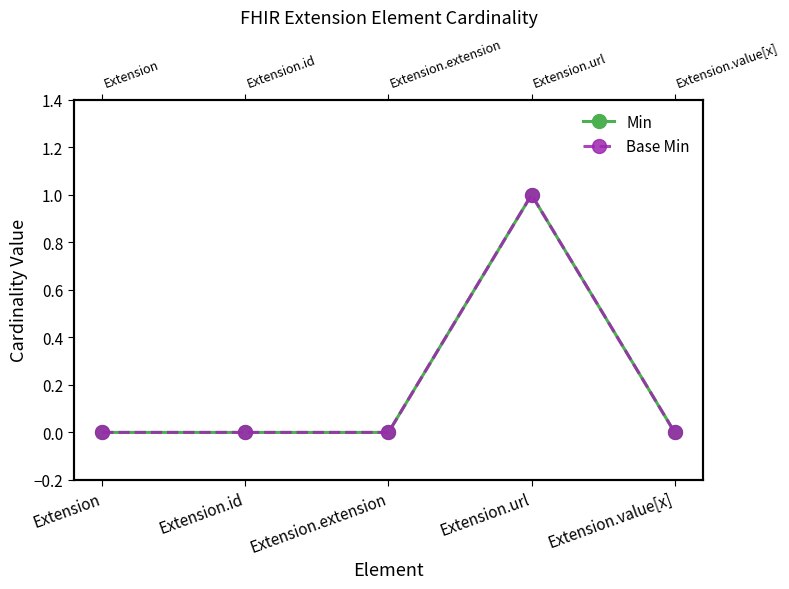

The value of Min at Extension.extension is 0. True or false?

False